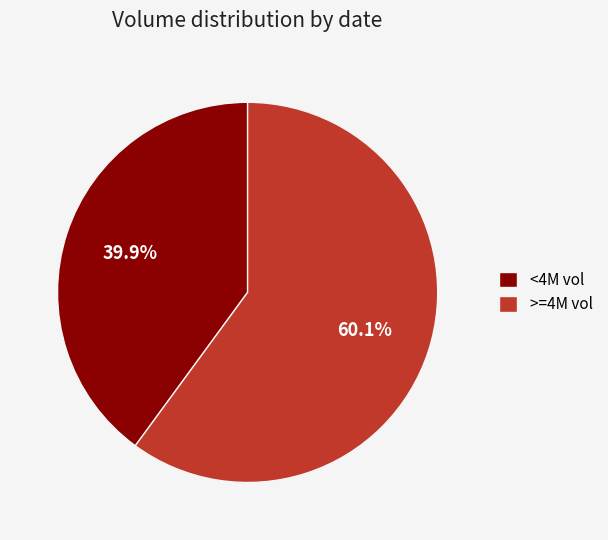

Combined, what portion of the pie is <4M vol and >=4M vol?

100.0%